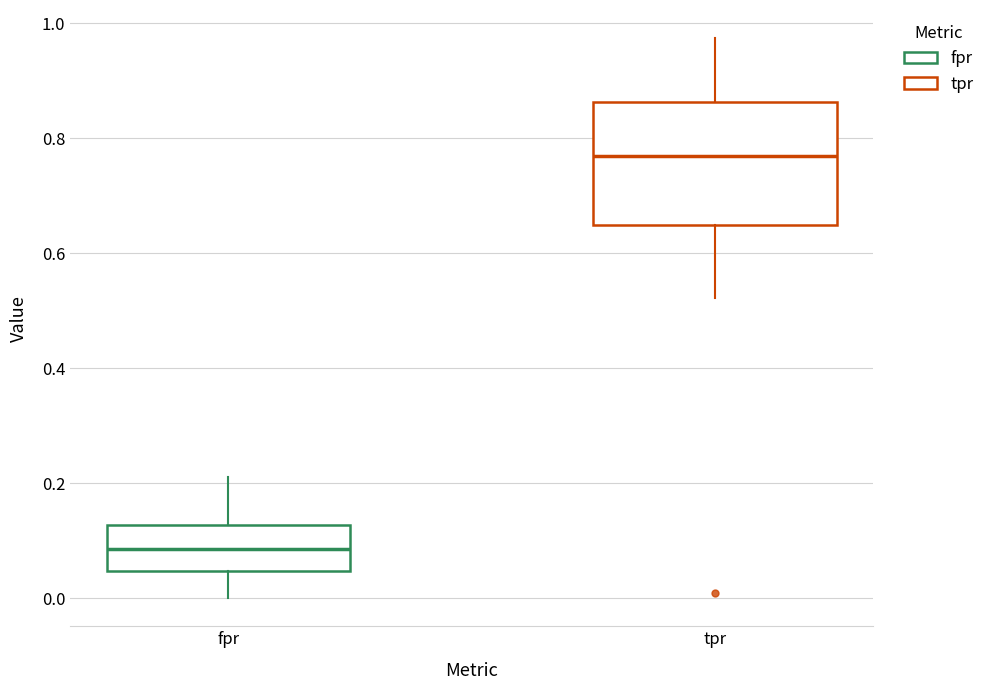

Where is the lower edge of the box for fpr on the y-axis? The values are not printed on the chart, so give them approximately, as read against the axis.

0.04